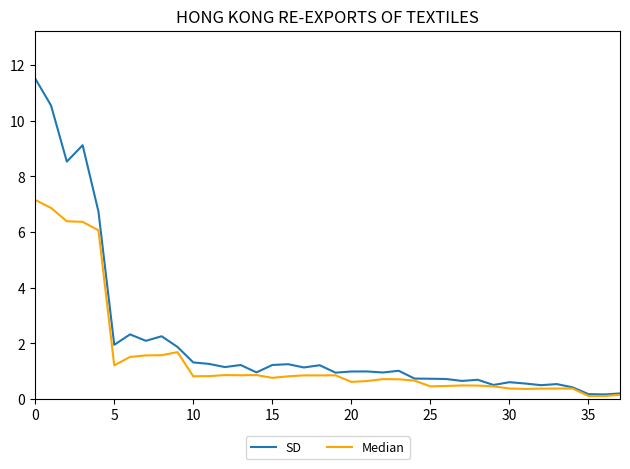

What is the maximum value shown in the chart?

11.5